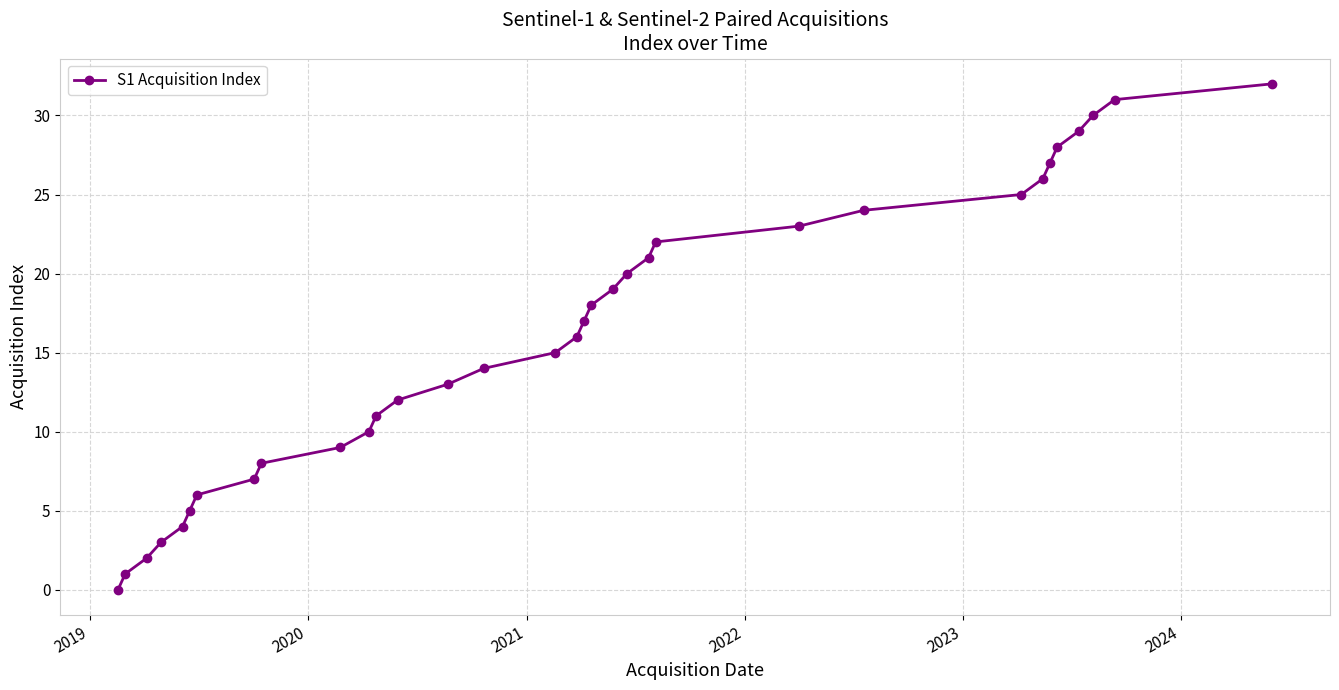

True or false: there are more than 2 points higher than both neighbors.

False